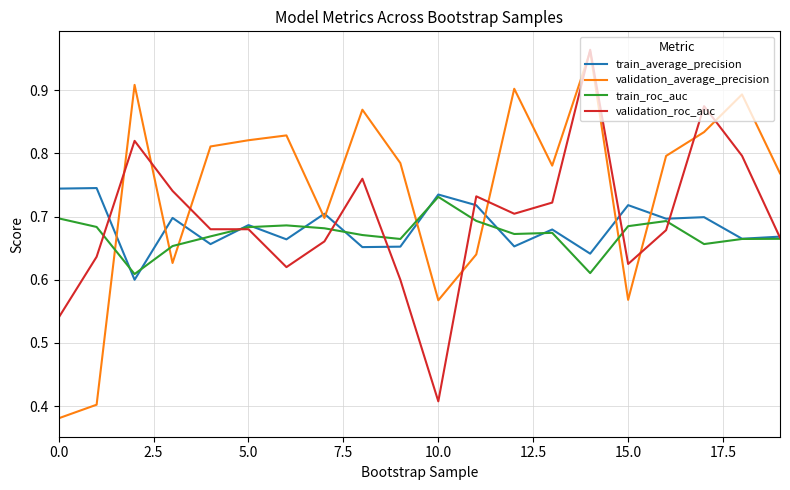

Which series ends up on top after the final intersection of validation_average_precision and train_roc_auc?

validation_average_precision